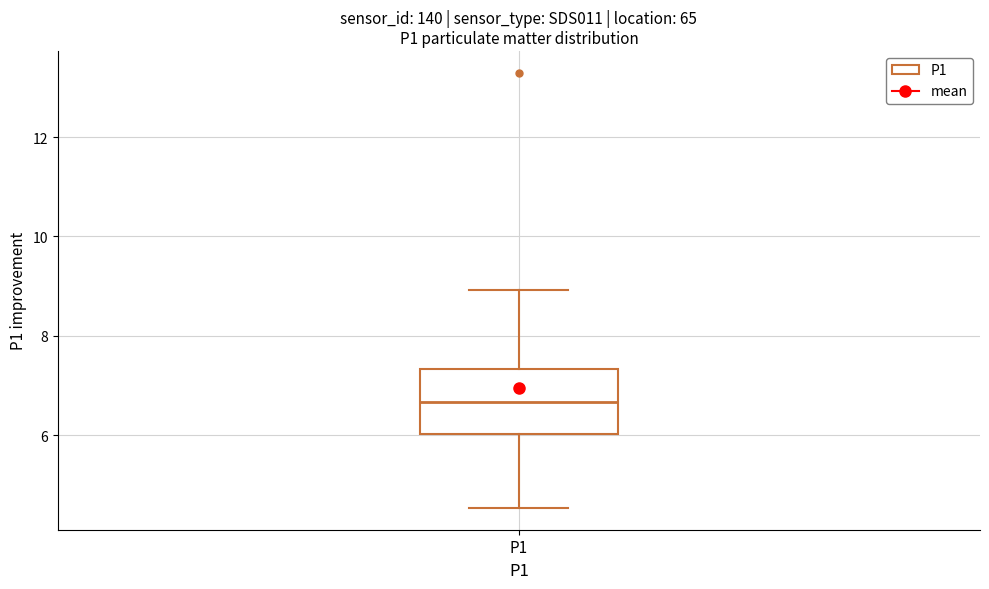

Transcribe this box plot: give where the median line is, the range the box spans, and where the two whiskers end, as read against the y-axis. The values are not printed on the chart, so give them approximately, as read against the axis.

median 6.6, box 6.0 to 7.4, whiskers 4.6 to 9.0